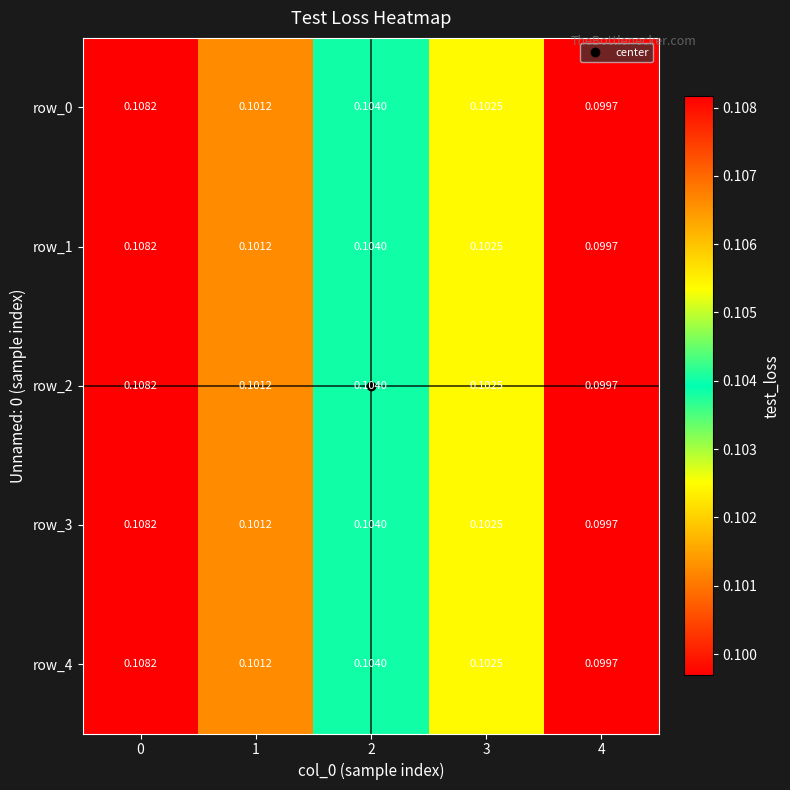

At which label does row_2 reach its minimum?

4